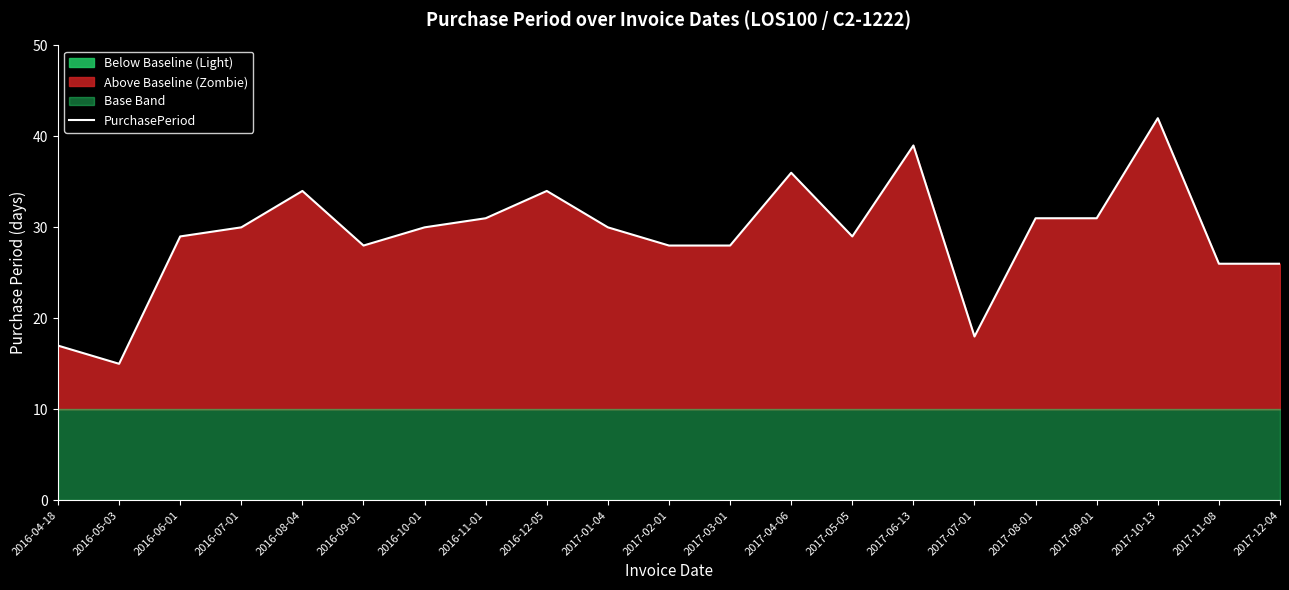

Rank the categories by value from highest to lowest.

2017-10-13, 2017-06-13, 2017-04-06, 2016-08-04, 2016-12-05, 2016-11-01, 2017-08-01, 2017-09-01, 2016-07-01, 2016-10-01, 2017-01-04, 2016-06-01, 2017-05-05, 2016-09-01, 2017-02-01, 2017-03-01, 2017-11-08, 2017-12-04, 2017-07-01, 2016-04-18, 2016-05-03